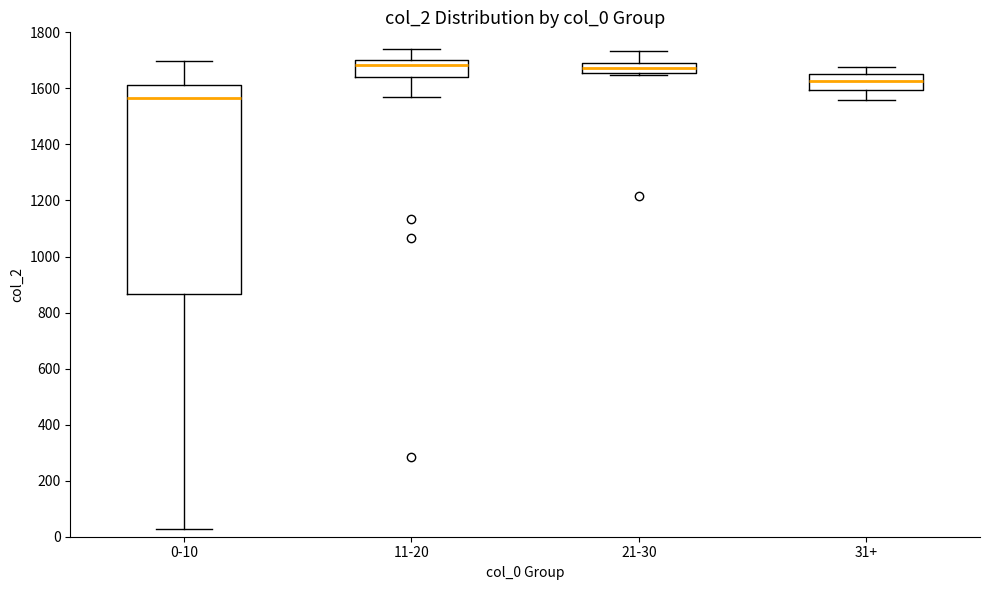

Reading left to right, transcribe this box plot: for each box, give where its median line is, the range the box spans, and where its two whiskers end, as read against the y-axis. The values are not printed on the chart, so give them approximately, as read against the axis.

0-10: median 1560, box 860 to 1620, whiskers 20 to 1700
11-20: median 1680, box 1640 to 1700, whiskers 1580 to 1740
21-30: median 1680, box 1660 to 1700, whiskers 1640 to 1740
31+: median 1620, box 1600 to 1660, whiskers 1560 to 1680